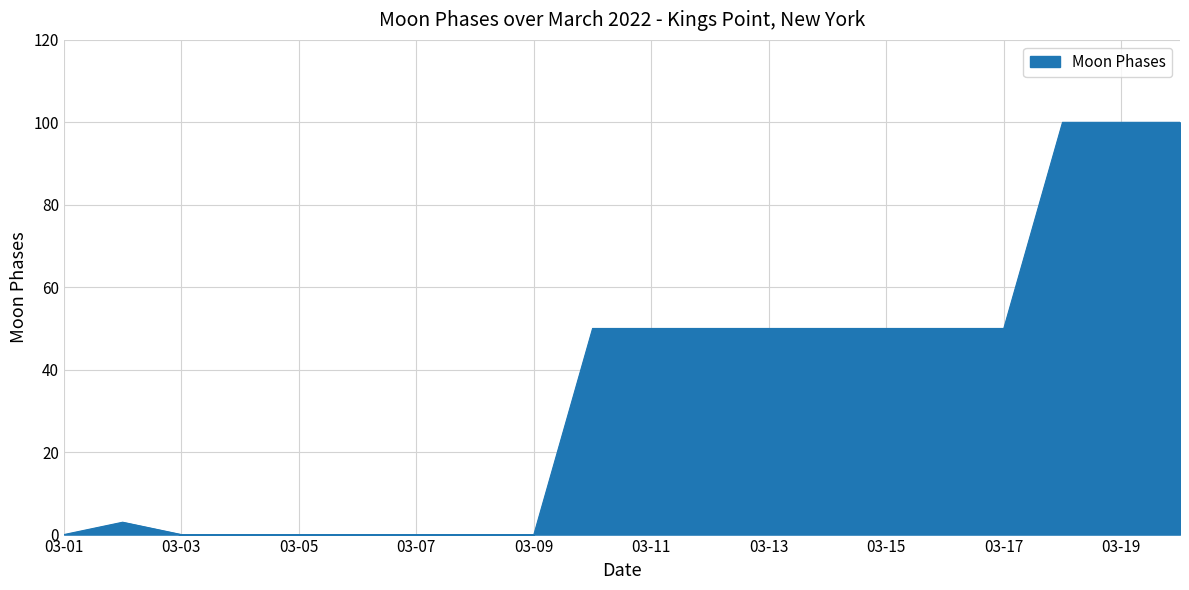

What is the maximum value shown in the chart?

100